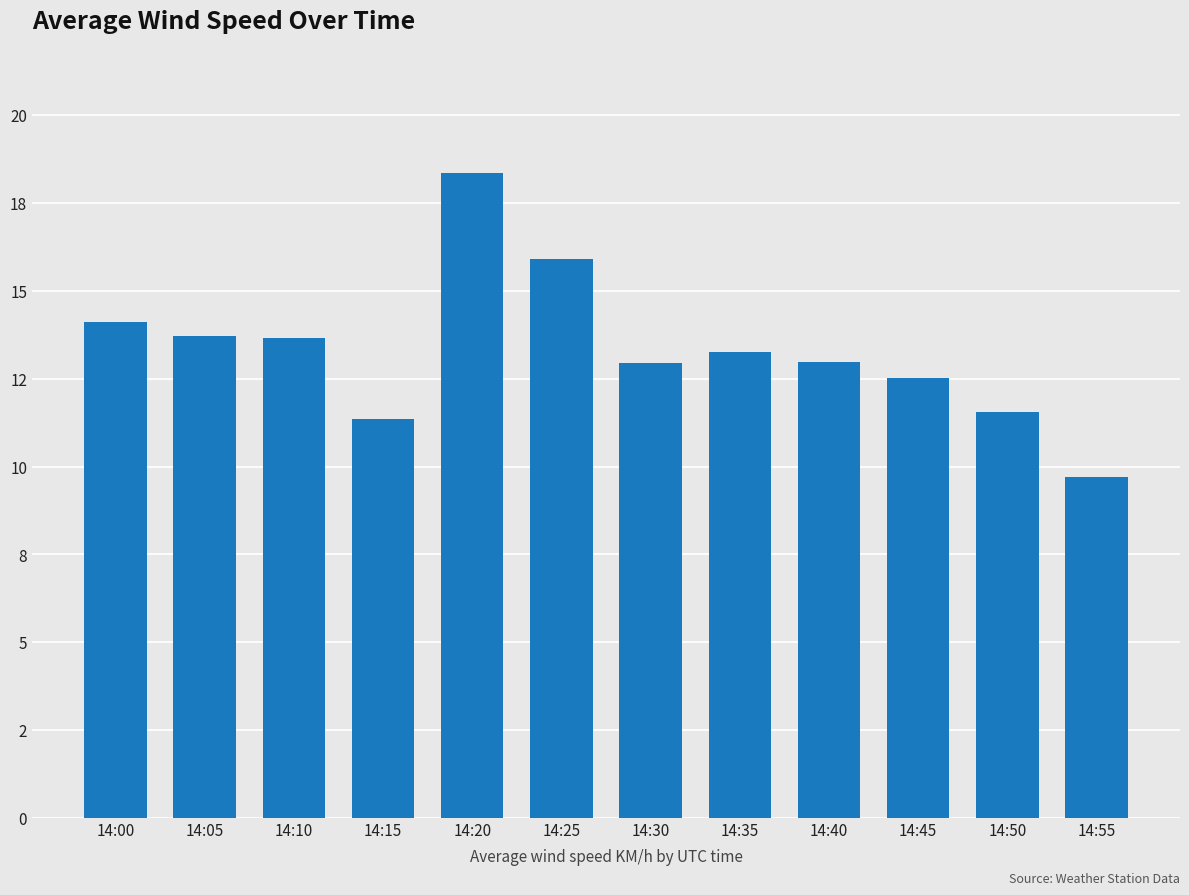

List the labels in order of value, smallest first.

14:55, 14:15, 14:50, 14:45, 14:30, 14:40, 14:35, 14:10, 14:05, 14:00, 14:25, 14:20